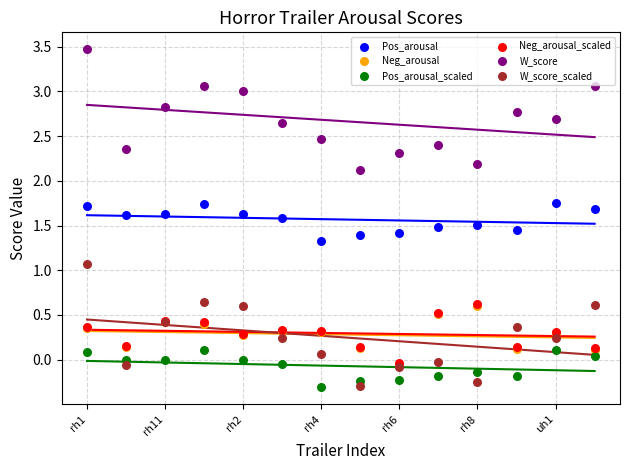

What are all the series names shown in the legend?

Pos_arousal, Neg_arousal, Pos_arousal_scaled, Neg_arousal_scaled, W_score, W_score_scaled